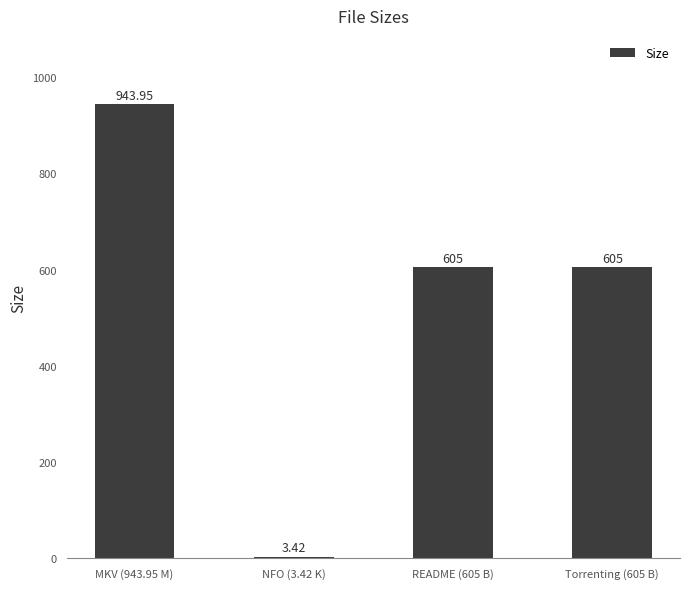

Where does the data first go above 605?

MKV (943.95 M)